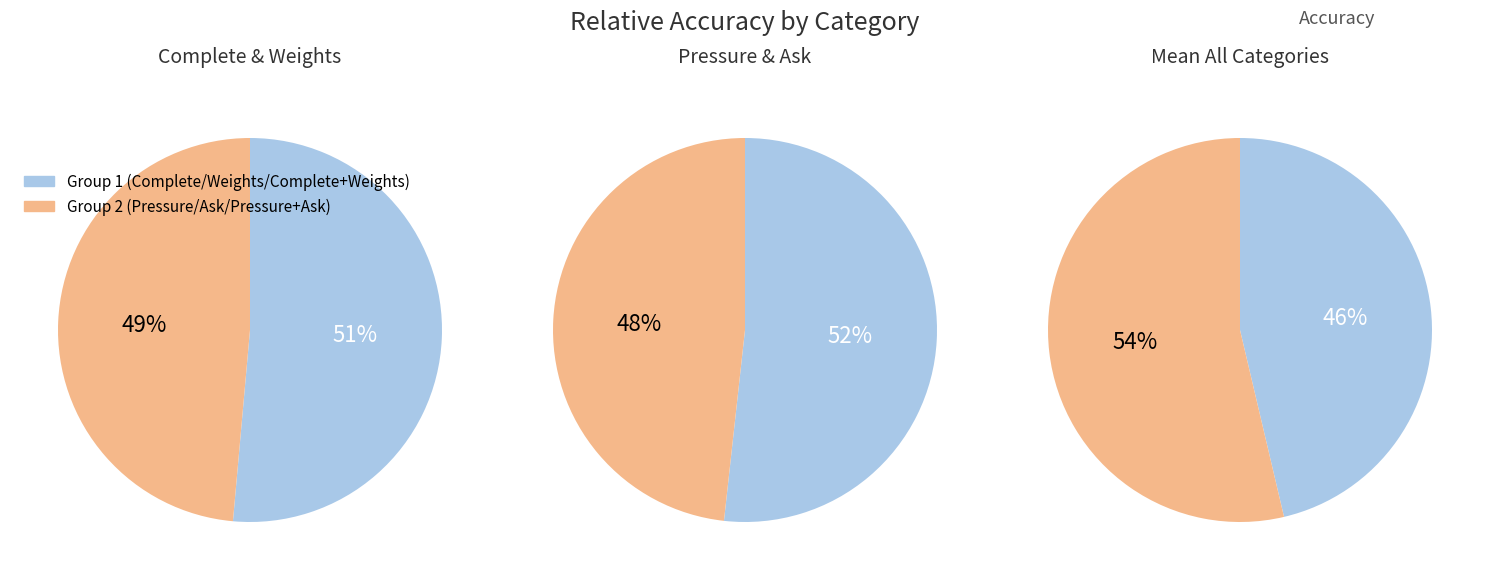

Between Weights and Ask, which is larger?

Ask